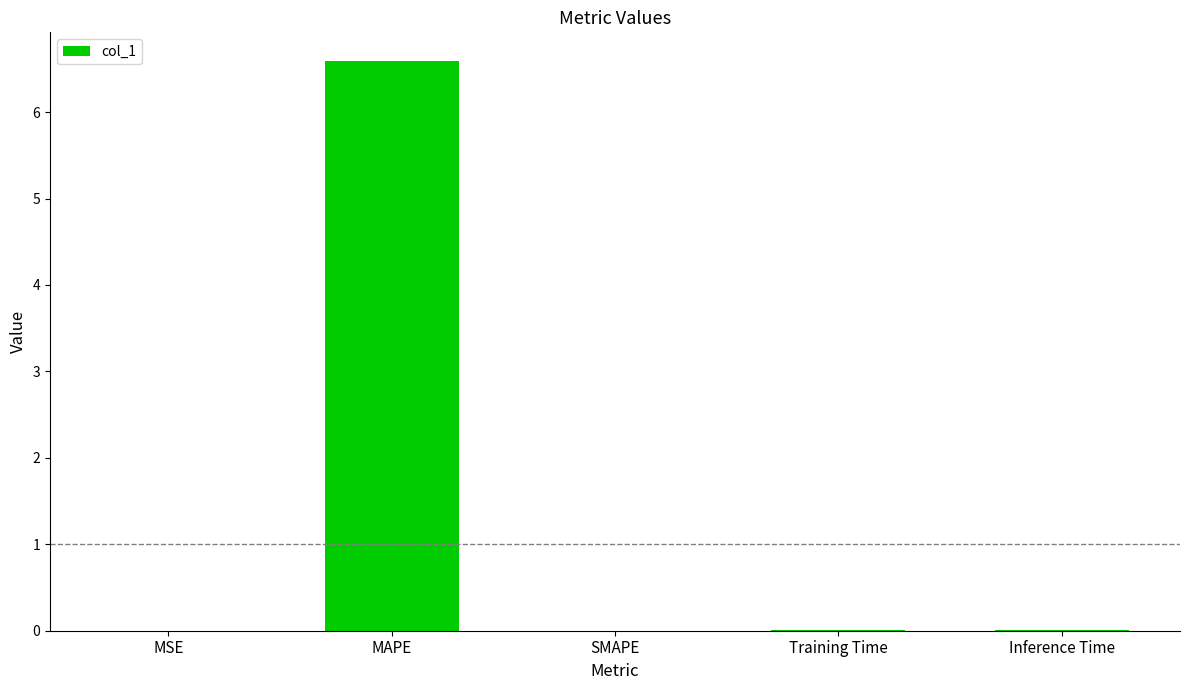

Count the number of categories in the chart.

5